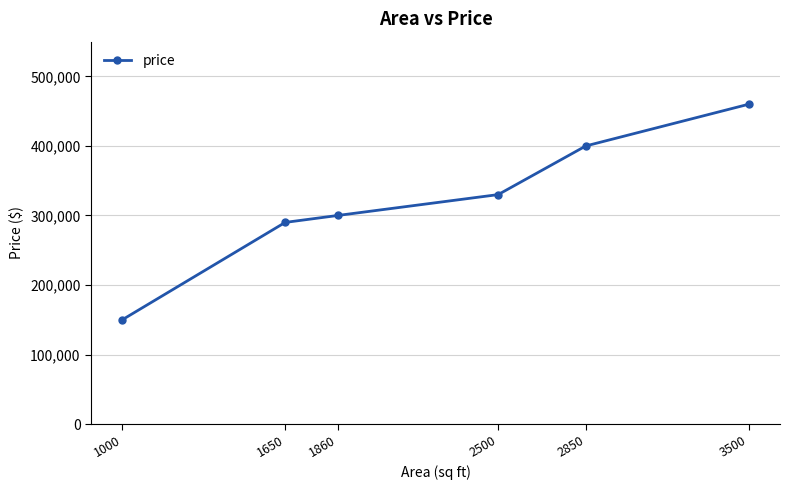

Reading left to right, extract all data points from this chart.

1000=150000	1650=290000	1860=300000	2500=330000	2850=400000	3500=460000